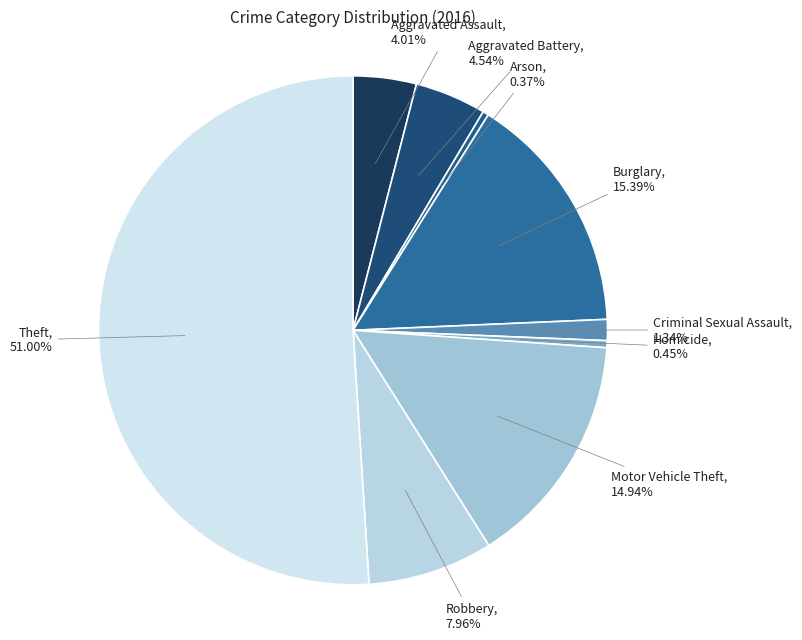

What is the largest slice in the pie chart?

Theft